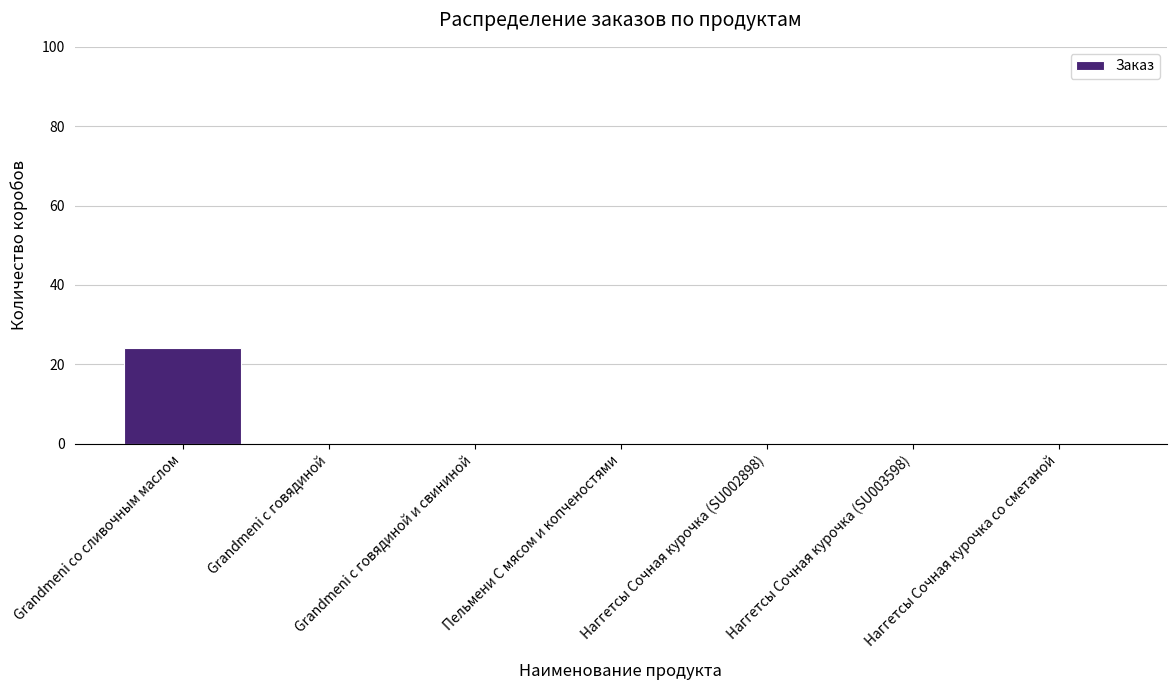

What is the sum of all values?

24